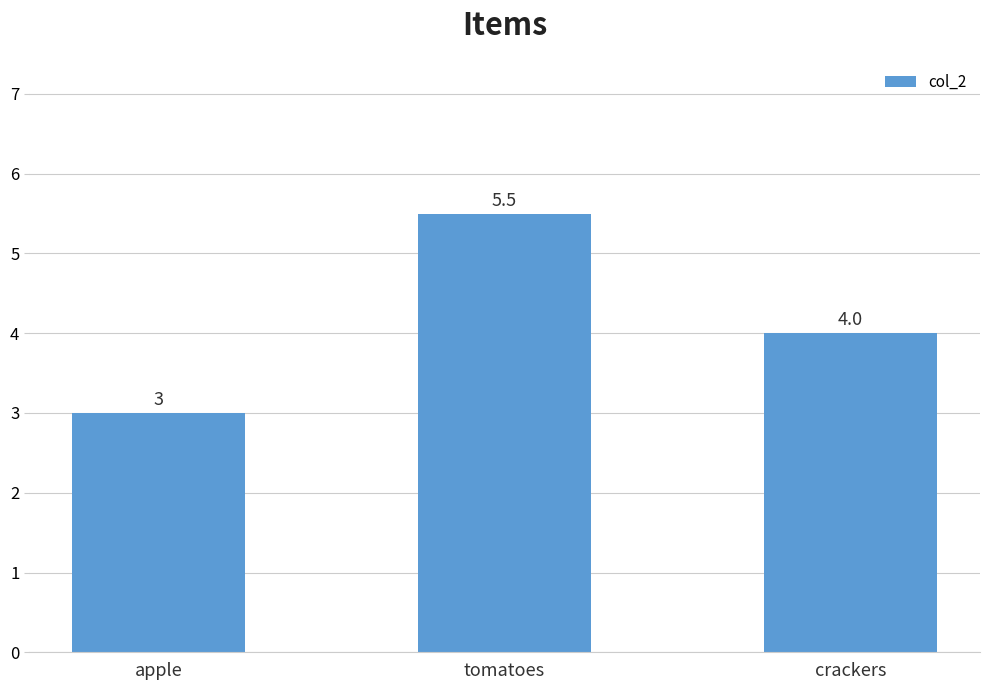

Rank the categories by value from lowest to highest.

apple, crackers, tomatoes